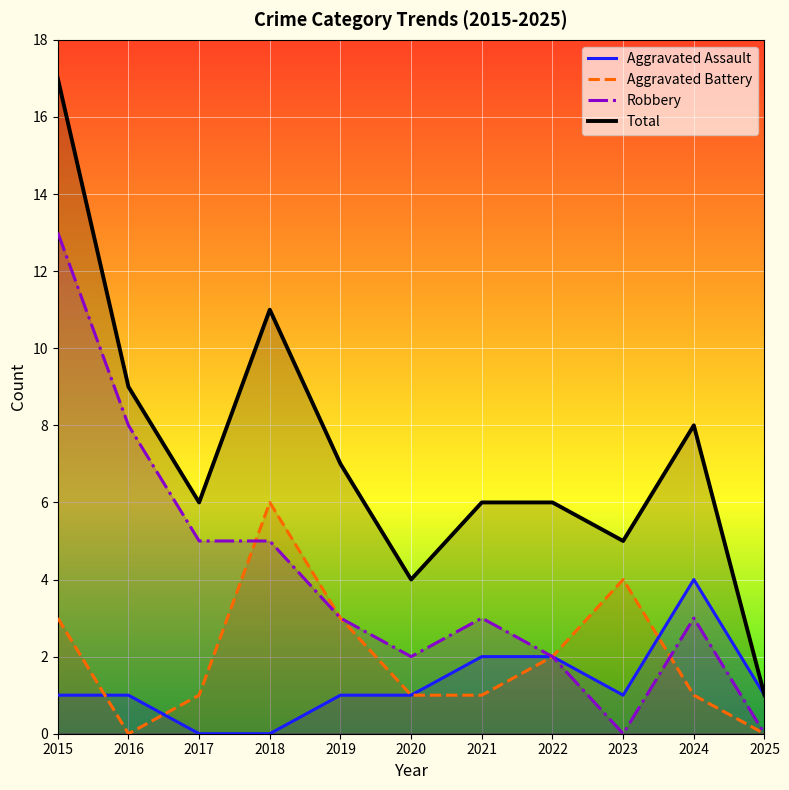

Which series has the widest spread of values?

Total